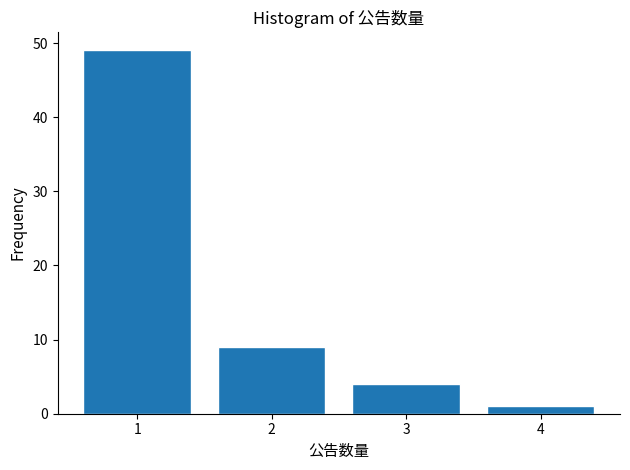

Reading right to left, list all the values displayed in this chart.

4=1	3=4	2=9	1=49